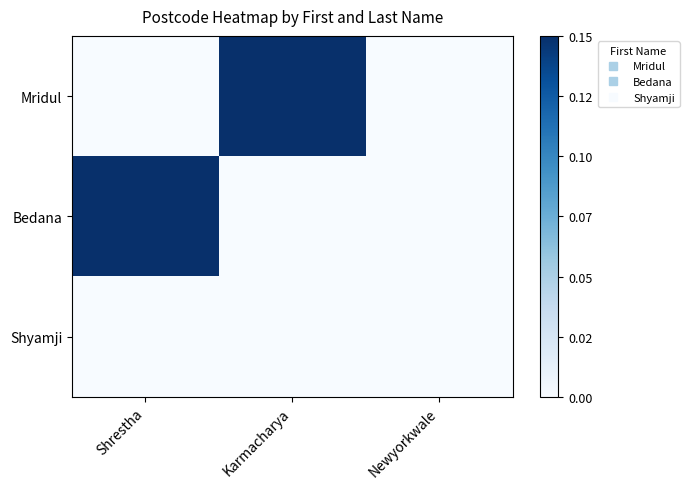

At how many categories does at least one series exceed 0?

3